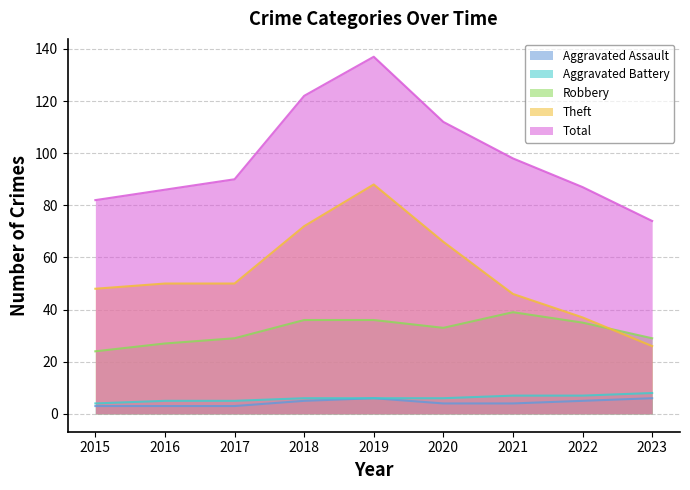

Is the value of Total at 2018 greater than the value of Aggravated Assault at 2018?

Yes